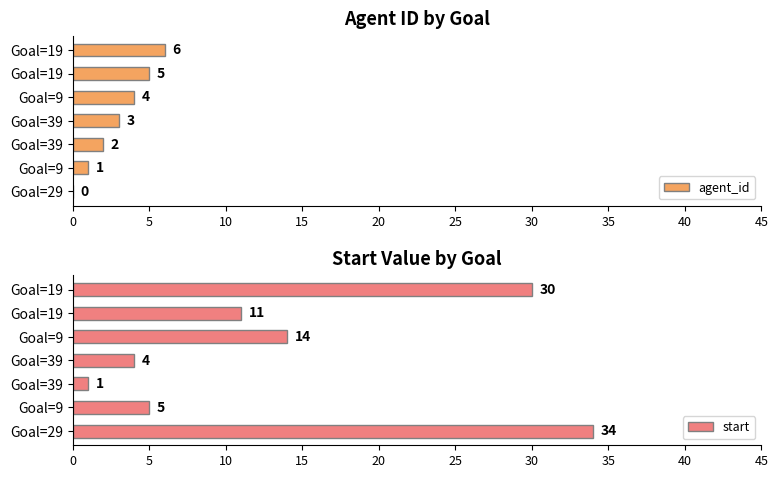

Reading right to left, list all the values displayed in this chart.

agent_id: 6	5	4	3	2	1	0
start: 30	11	14	4	1	5	34